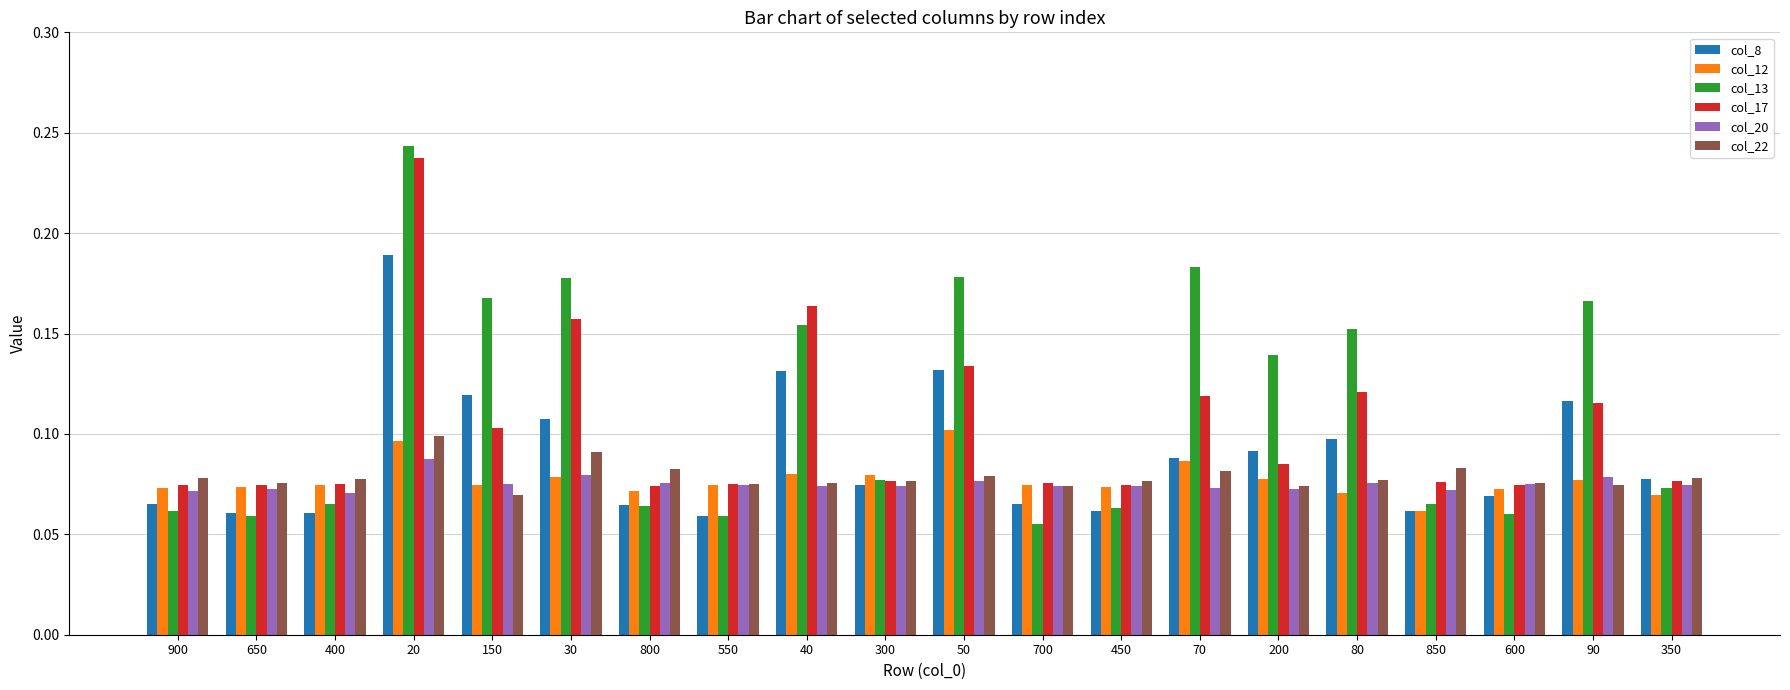

What are all the series names shown in the legend?

col_8, col_12, col_13, col_17, col_20, col_22